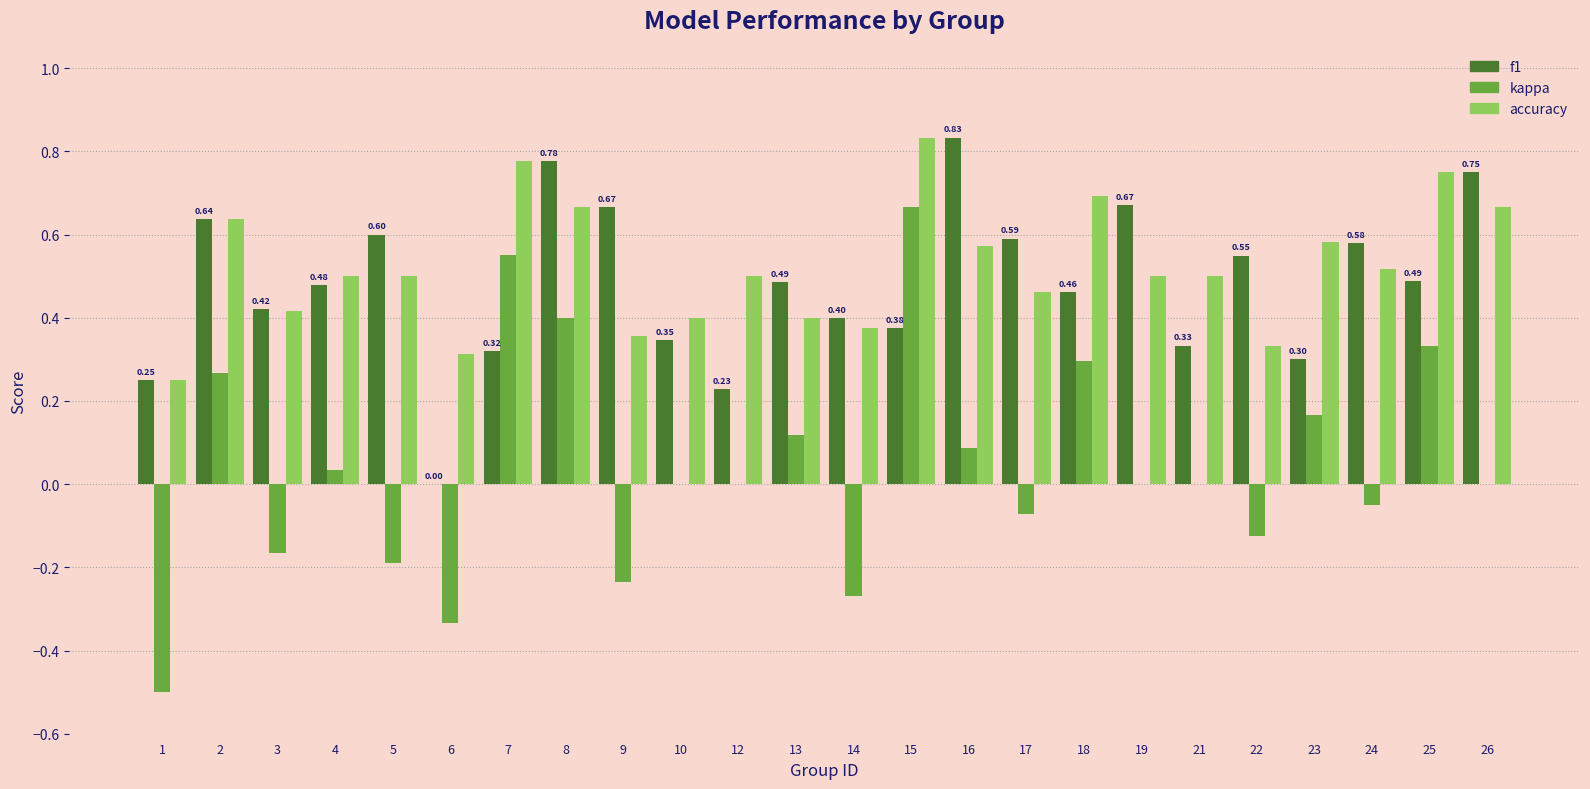

What is the sum of all f1 values?

11.5